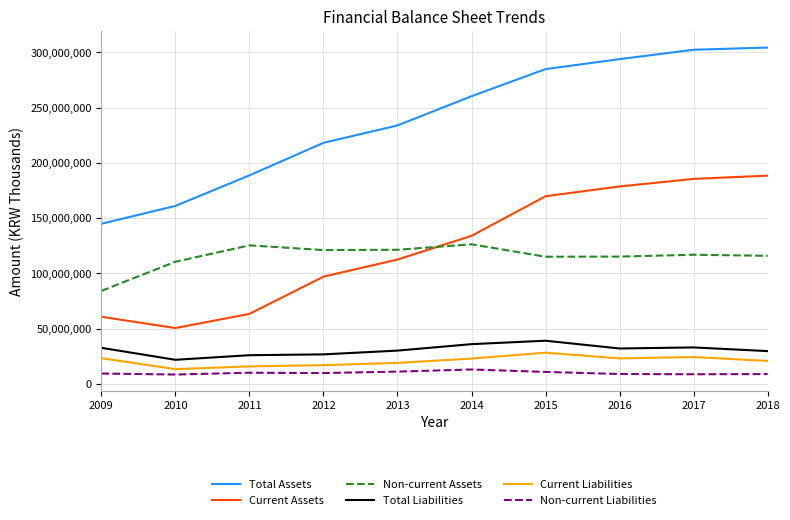

What is the sum of the Current Liabilities values at 2014 and 2012?

39871959